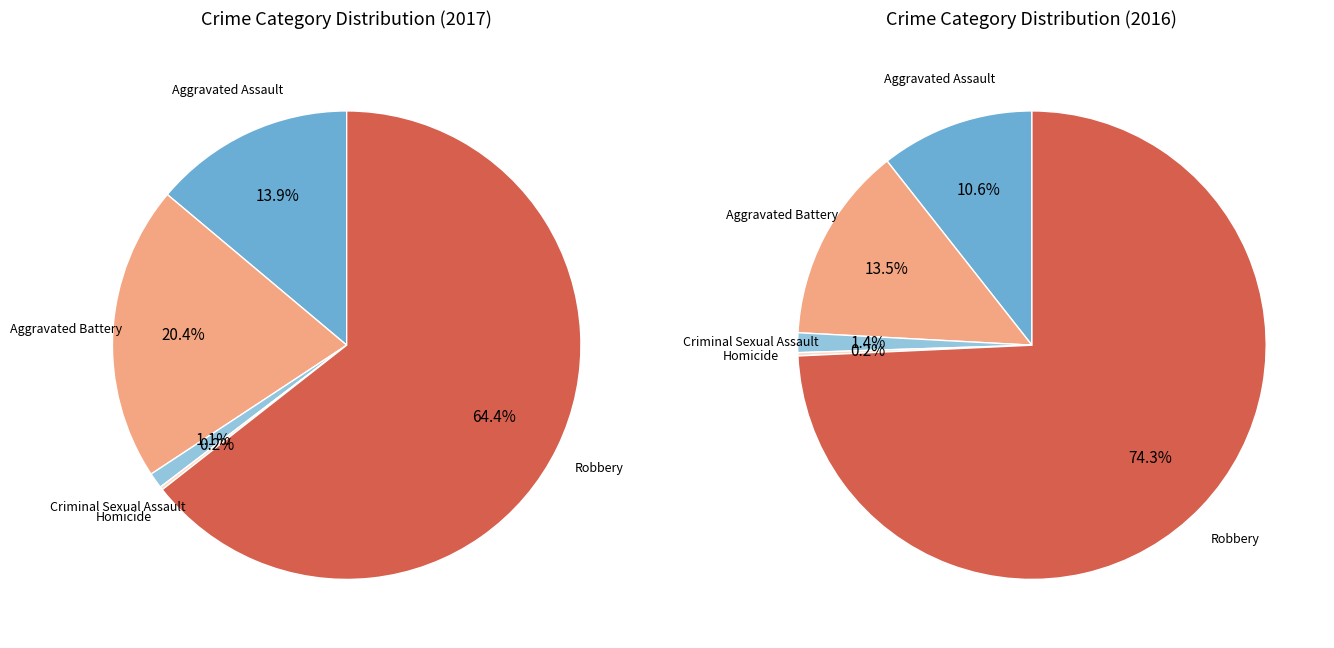

To the nearest percent, what portion does Aggravated Assault represent?

14%